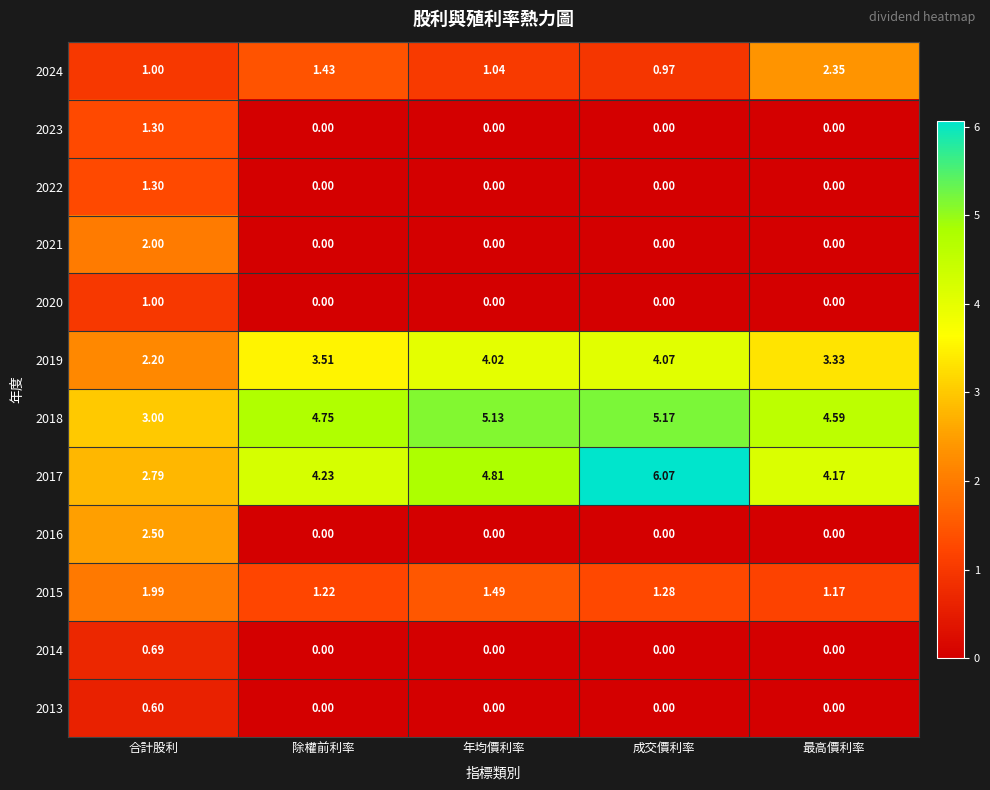

Rank the categories by 2017 value from lowest to highest.

合計股利, 最高價利率, 除權前利率, 年均價利率, 成交價利率